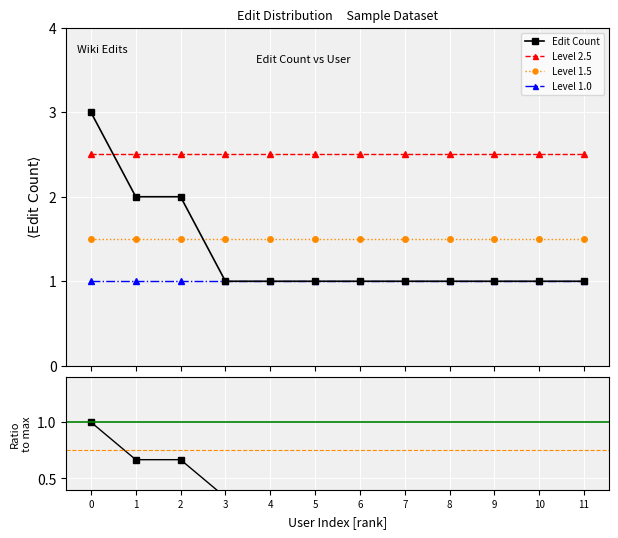

Does the chart display data point markers on the line(s)?

Yes